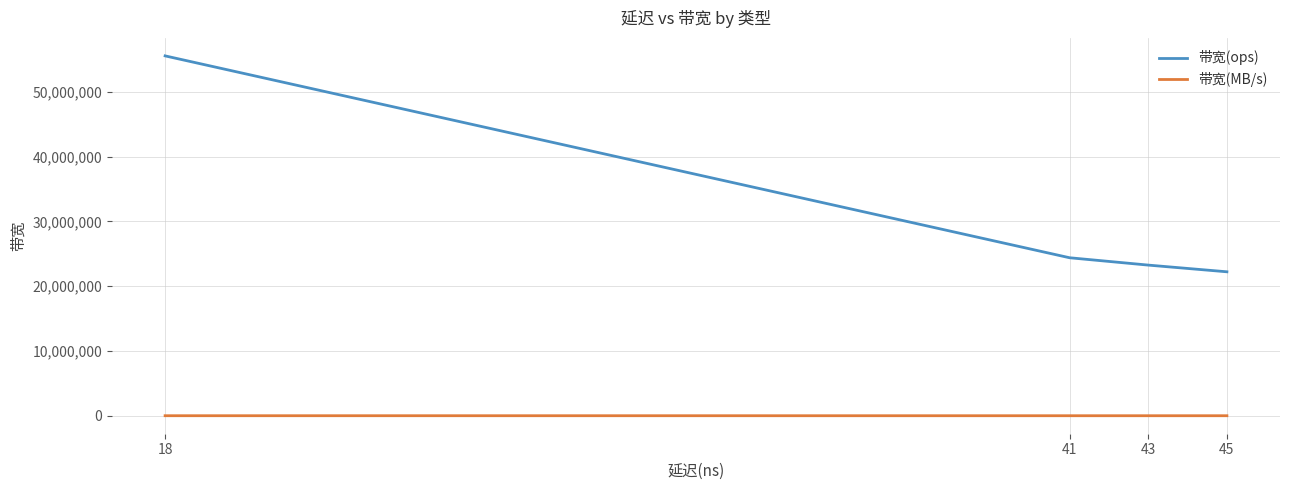

Reading left to right, list all the values displayed in this chart.

带宽(ops): 55555555	55555555	24390243	24390243	23255813	22222222
带宽(MB/s): 3555	3555	1560	1560	1488	1422